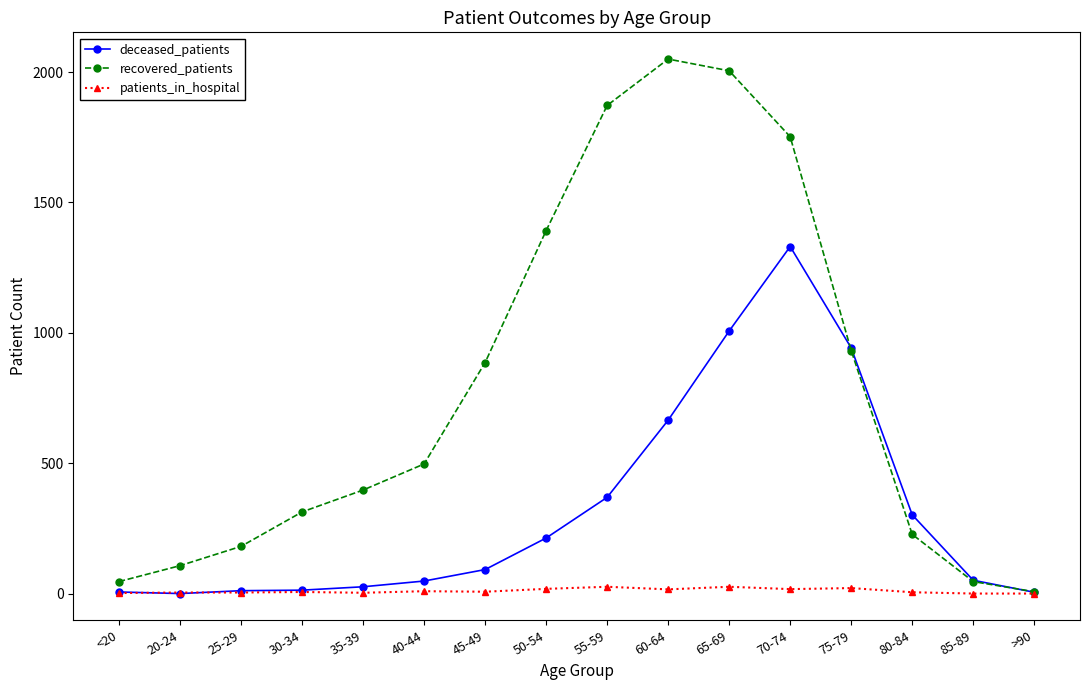

How many intersections are there between deceased_patients and patients_in_hospital?

2